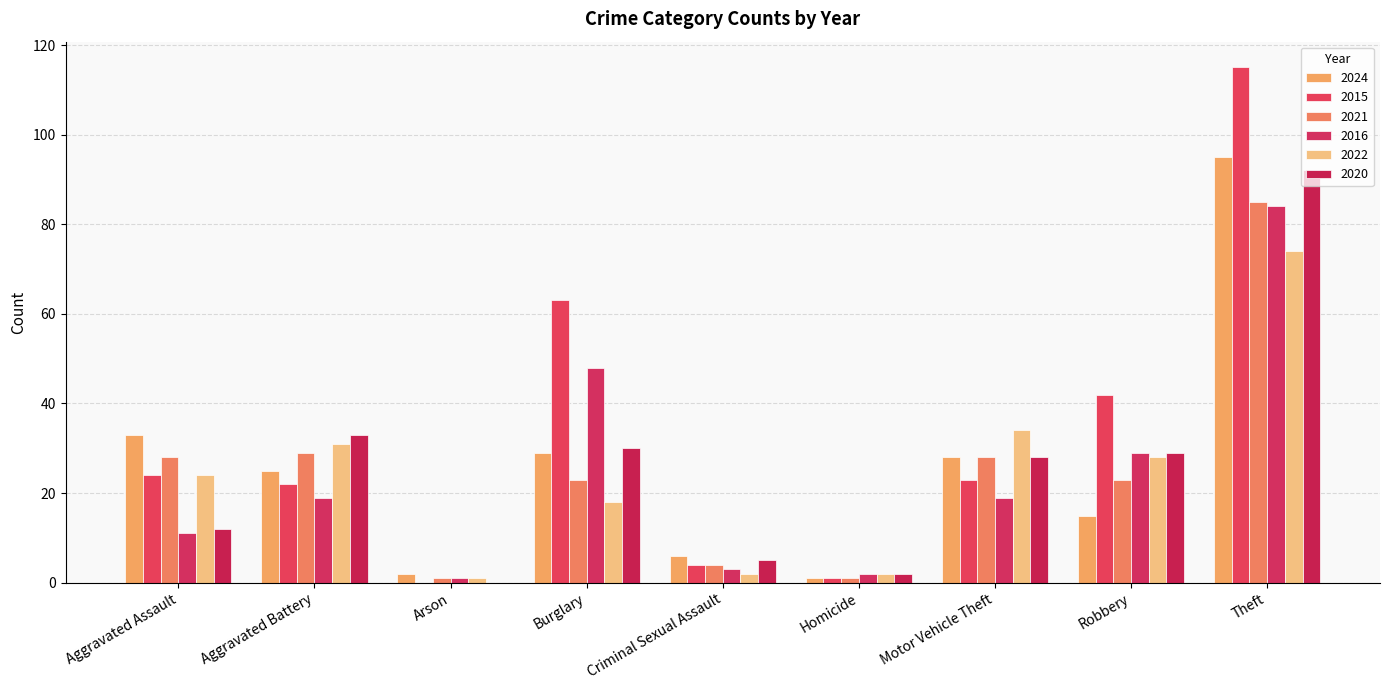

At how many categories does at least one series exceed 50?

2